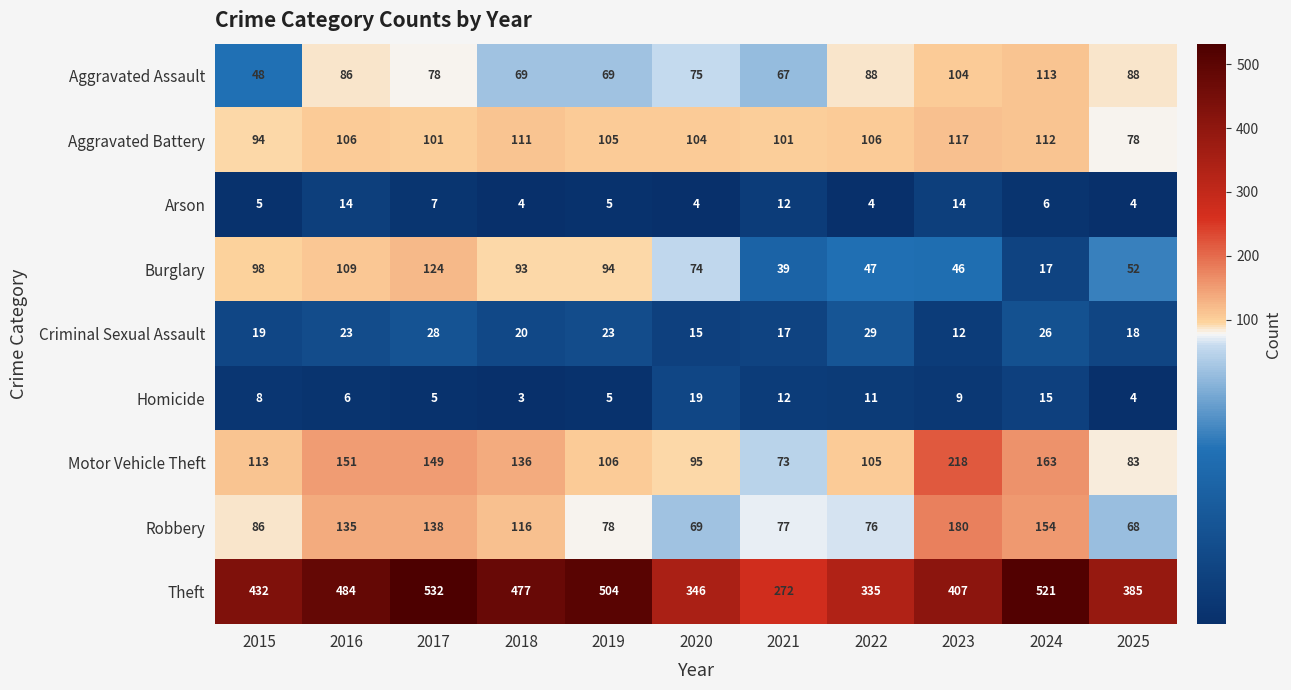

What is the difference between the highest and lowest values at 2015?

427